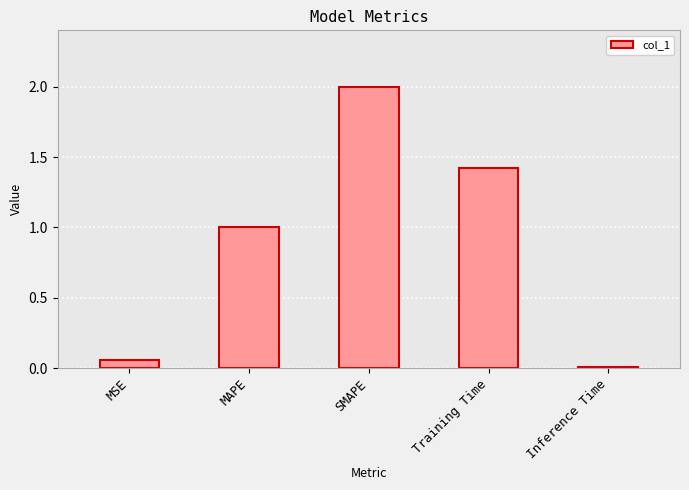

Rank the categories by value from highest to lowest.

SMAPE, Training Time, MAPE, MSE, Inference Time